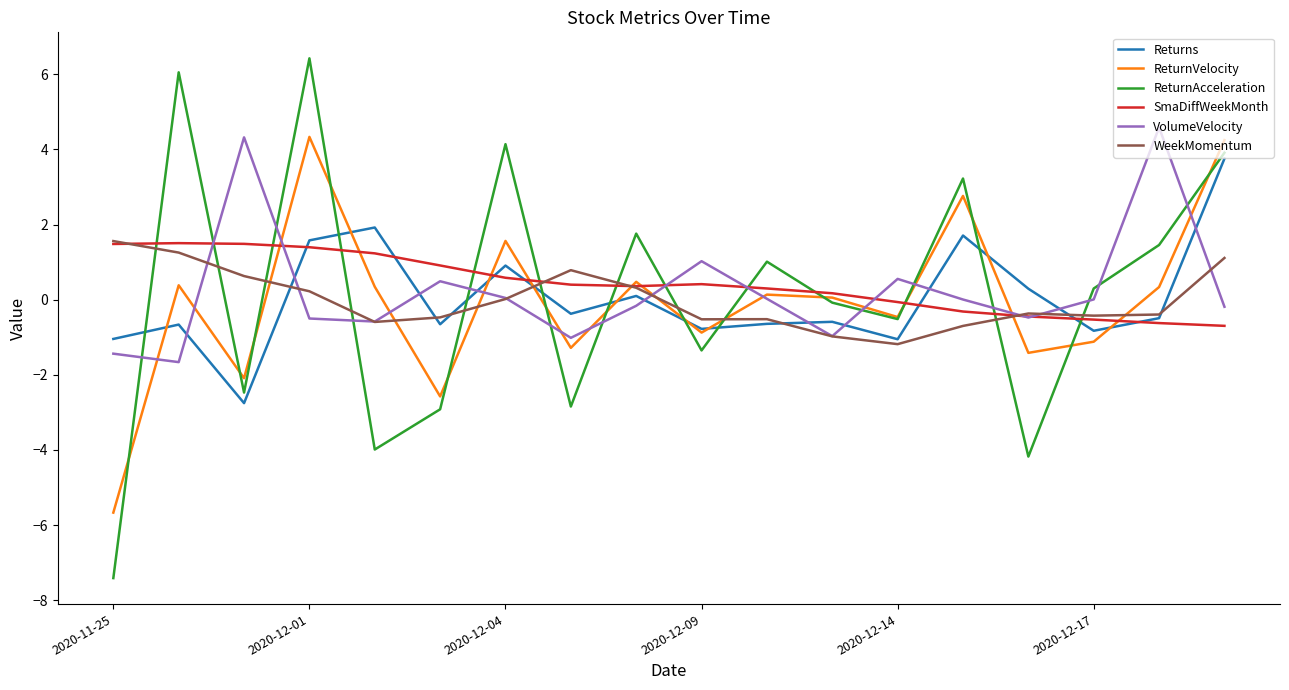

What is the lowest value of the ReturnVelocity series?

-5.7